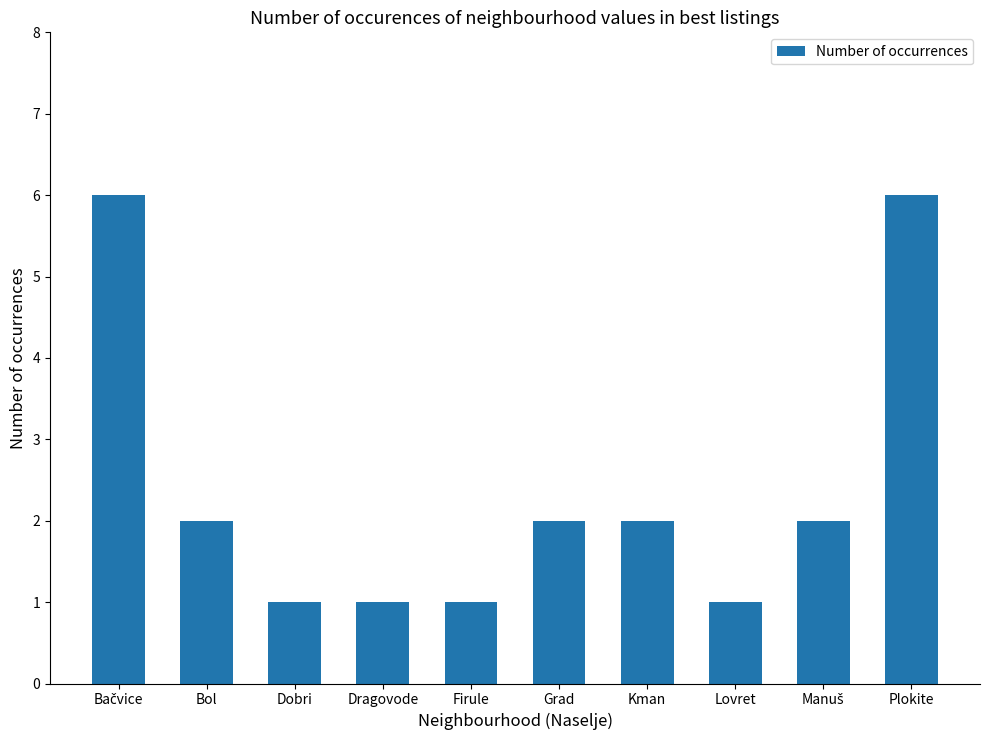

What is the change in value from Dragovode to Grad?

+1